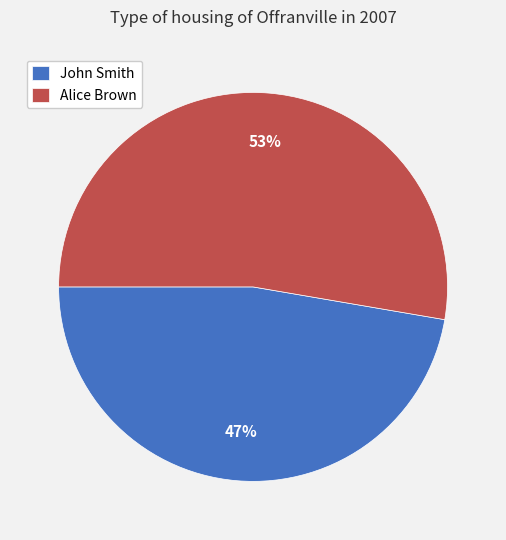

To the nearest percent, what percentage of the pie is Alice Brown?

53%